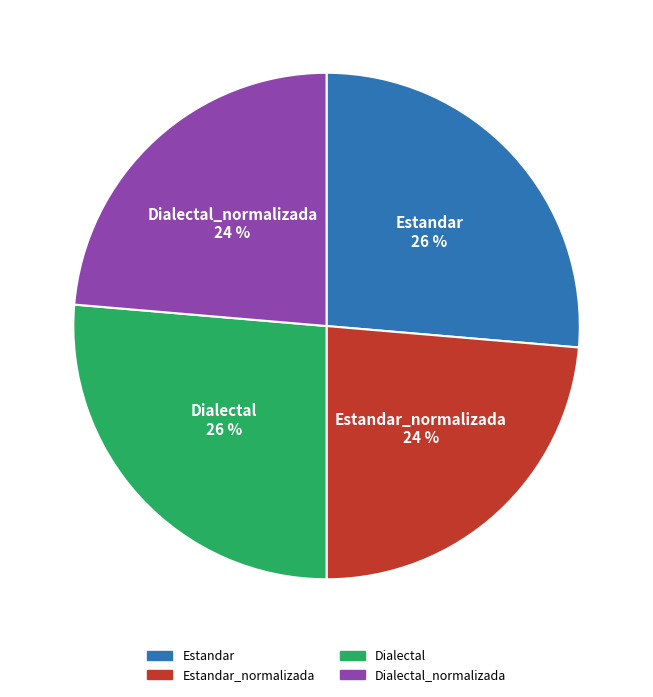

Is there a majority slice in this chart?

No